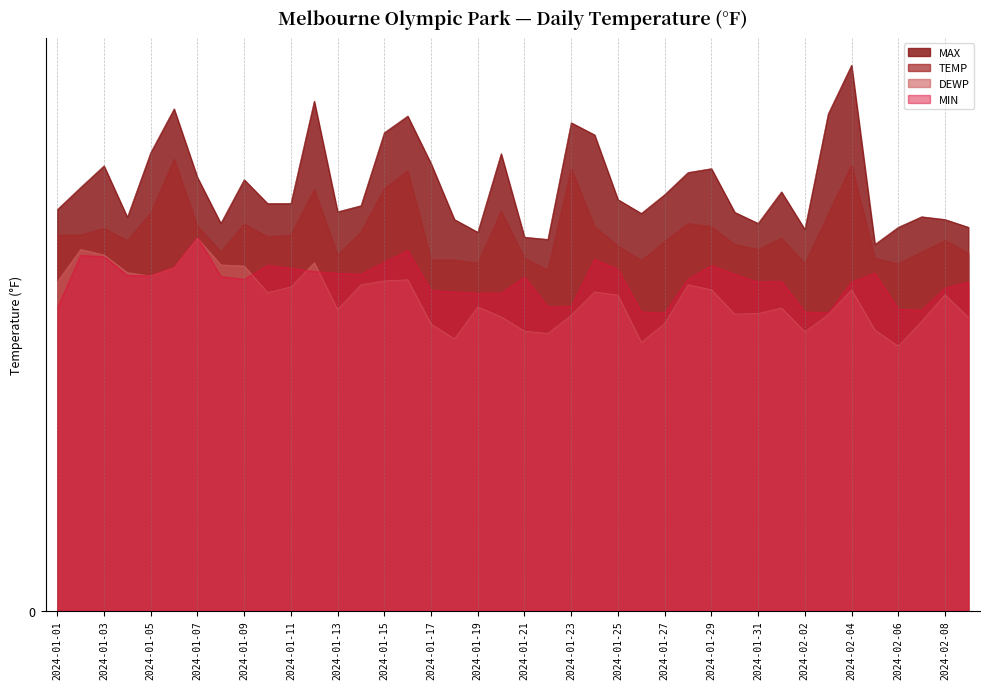

Where does the TEMP series first go above 67?

2024-01-01